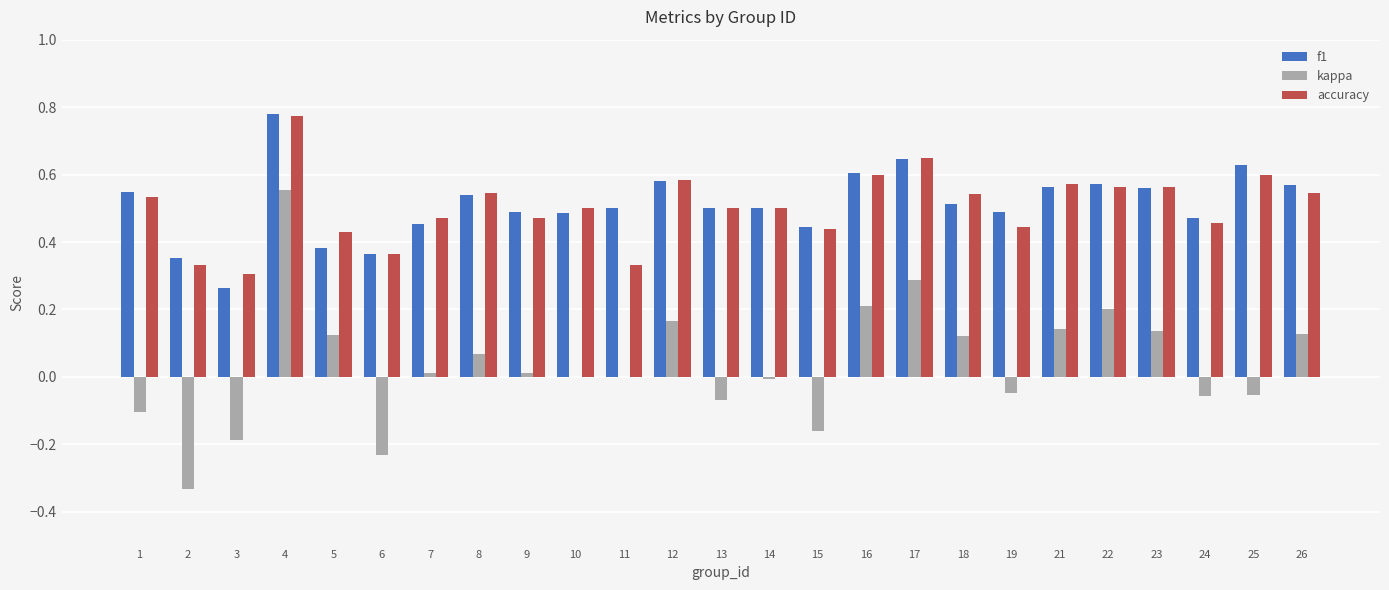

Is the value of kappa at 2 greater than the value of accuracy at 24?

No